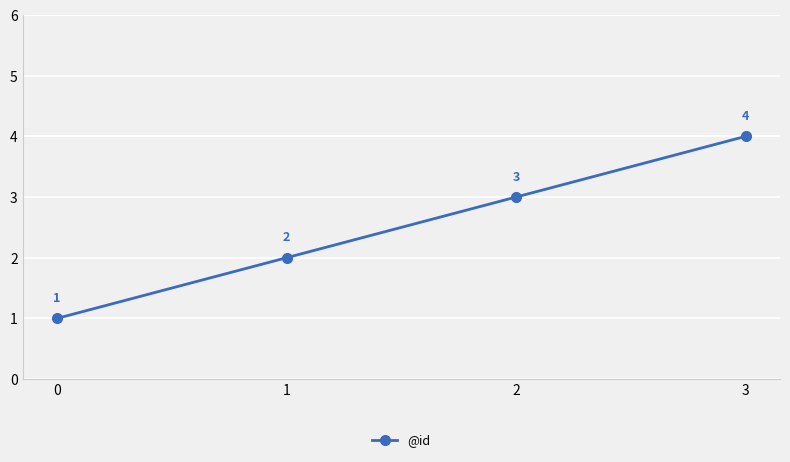

What is the value of the 3rd point from the left?

3